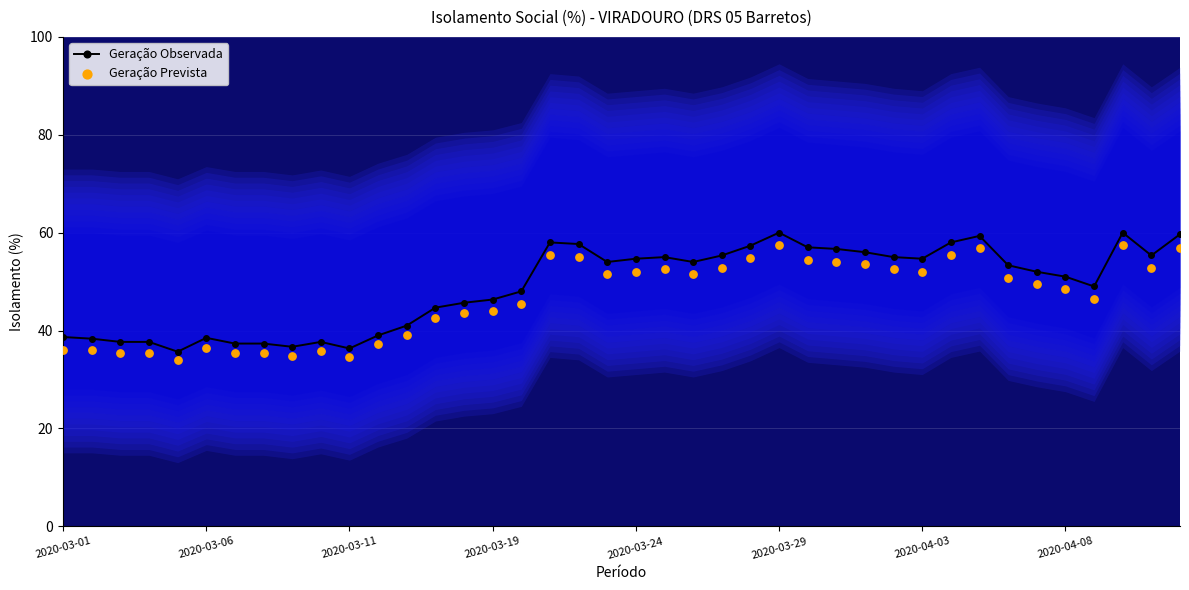

Which series has the widest spread of Y values?

Geração Observada